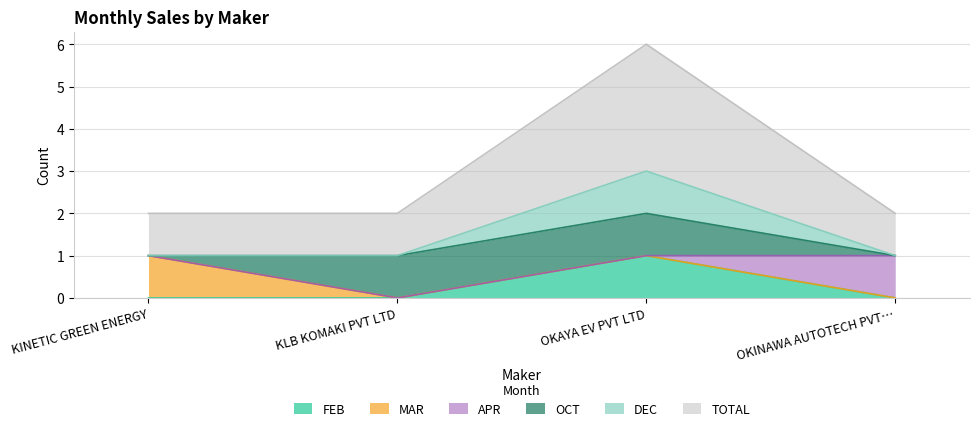

Does the chart display data point markers on the line(s)?

No